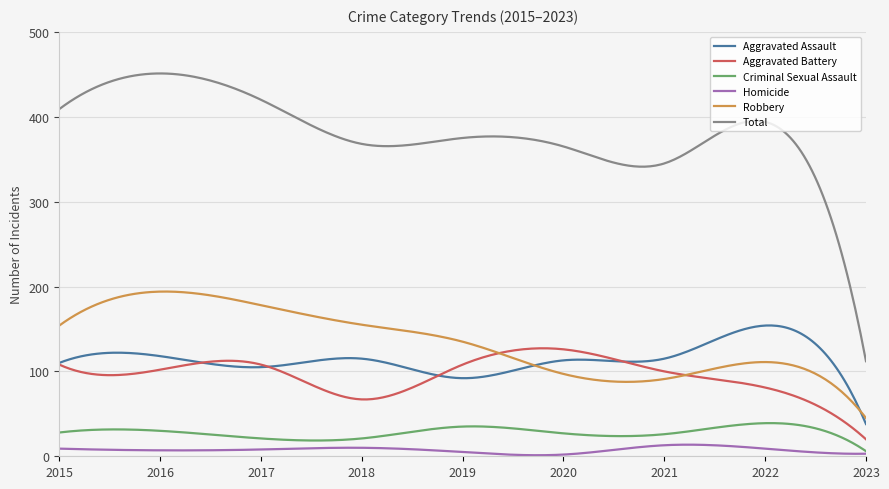

Which series has the widest spread of values?

Total